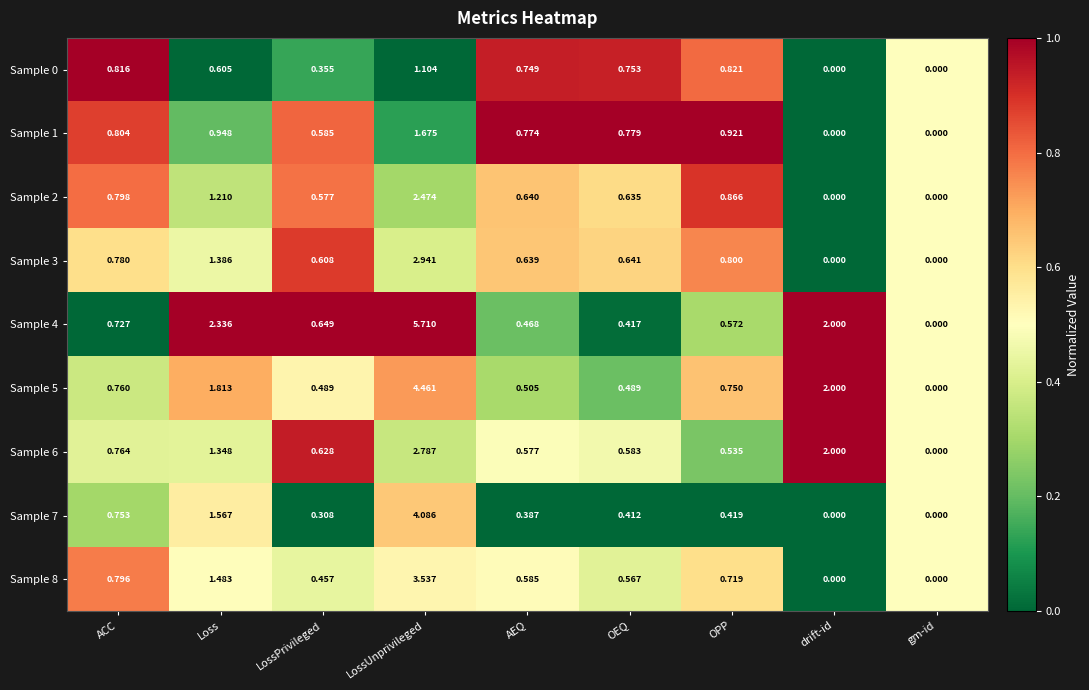

List the labels in order of Sample 4 value, largest first.

LossUnprivileged, Loss, drift-id, ACC, LossPrivileged, OPP, AEQ, OEQ, gm-id